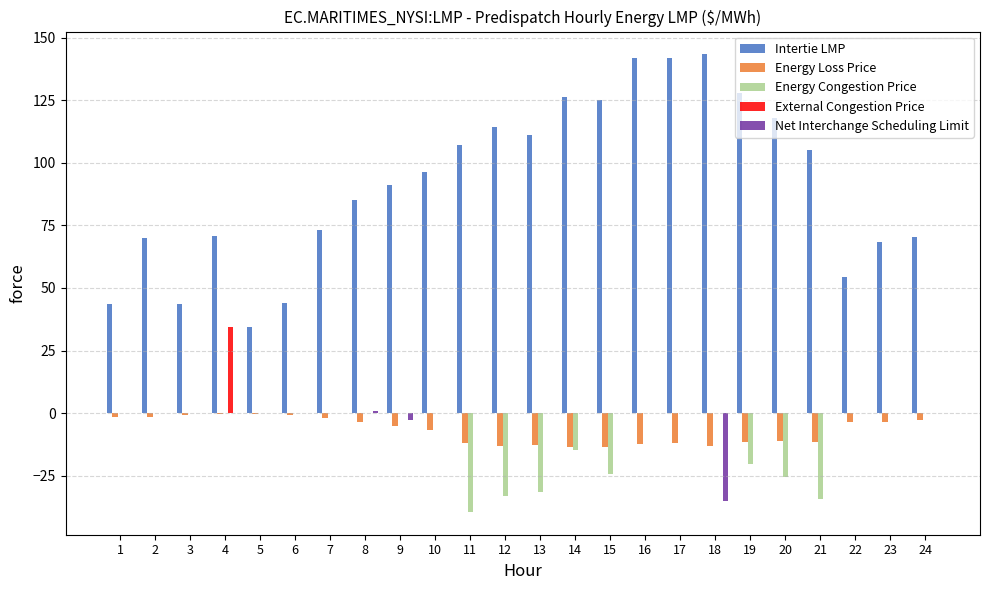

True or false: Intertie LMP has a value of 70.5 at 24.

True